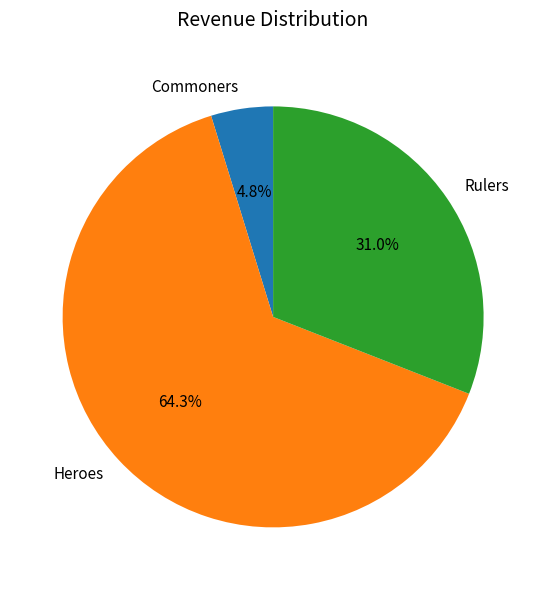

What is the largest slice in the pie chart?

Heroes